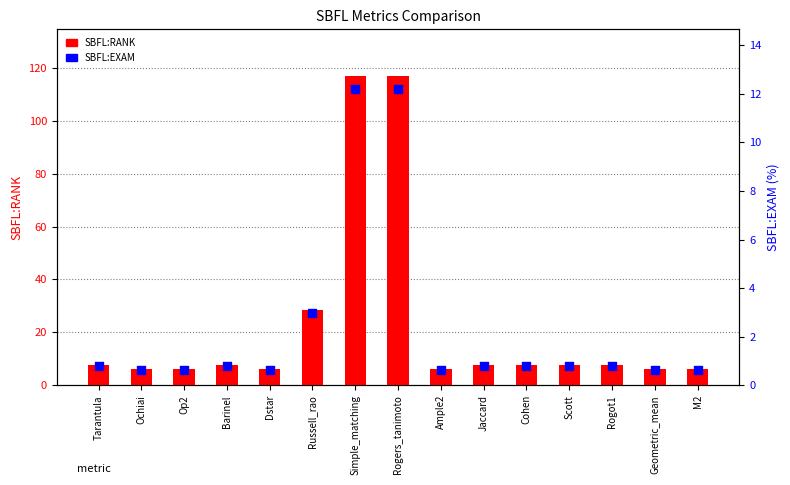

At how many categories does at least one series exceed 58?

2